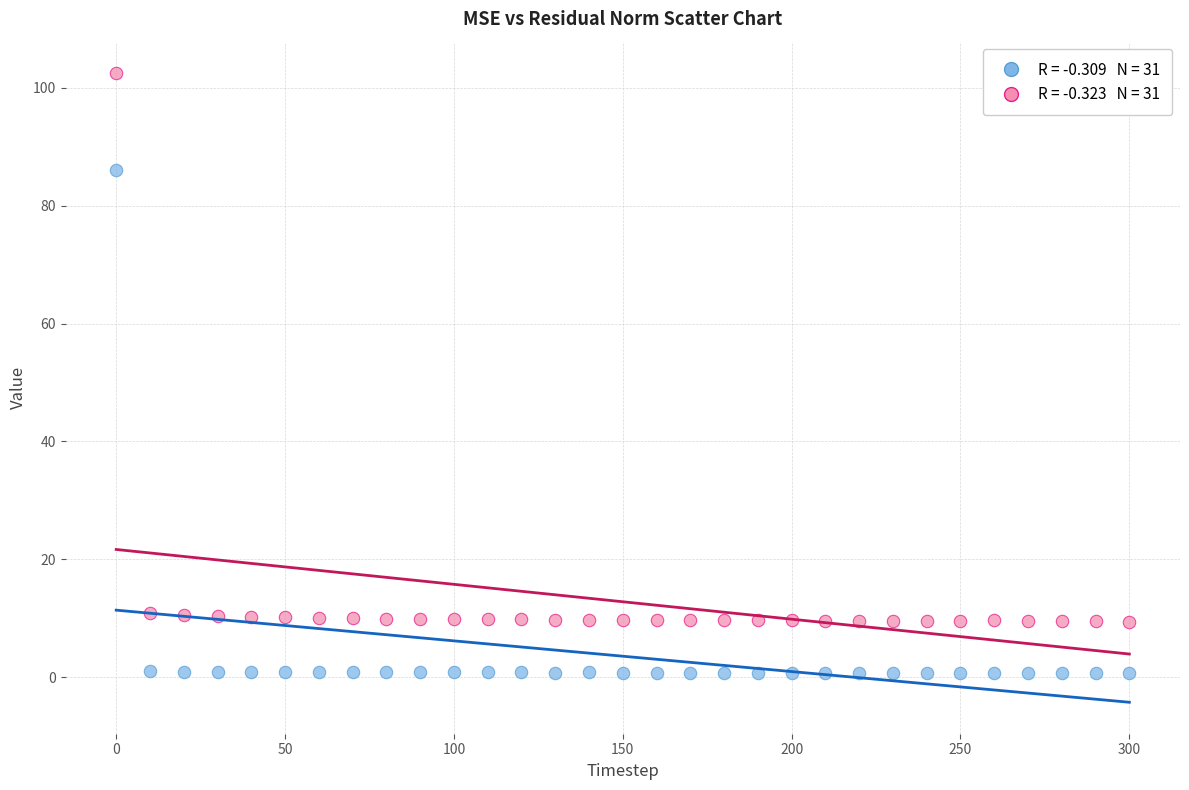

Across all data points, what is the range of Y values (max minus min)?

101.8